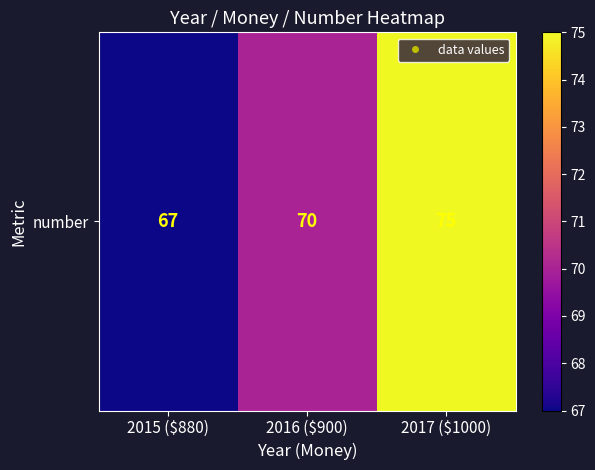

At which category does the chart reach its minimum across all series?

2015 ($880)